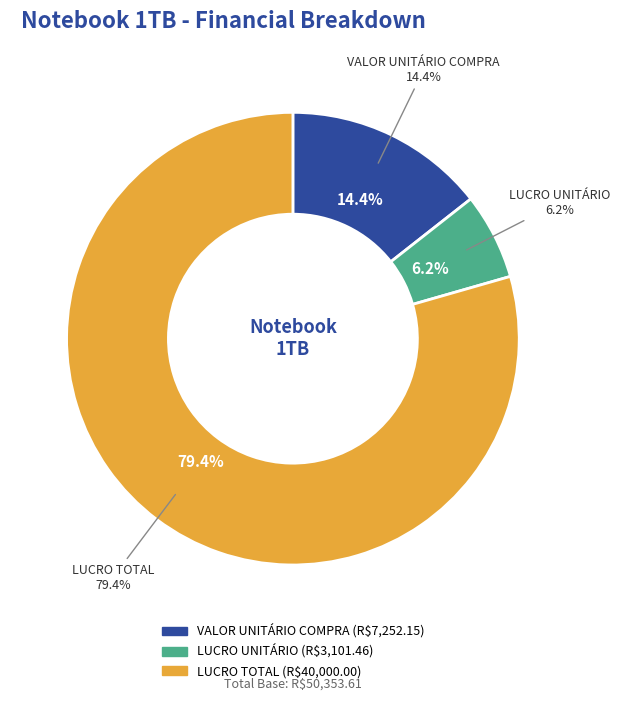

To the nearest percent, what is the difference between the largest and smallest slice percentages?

73%